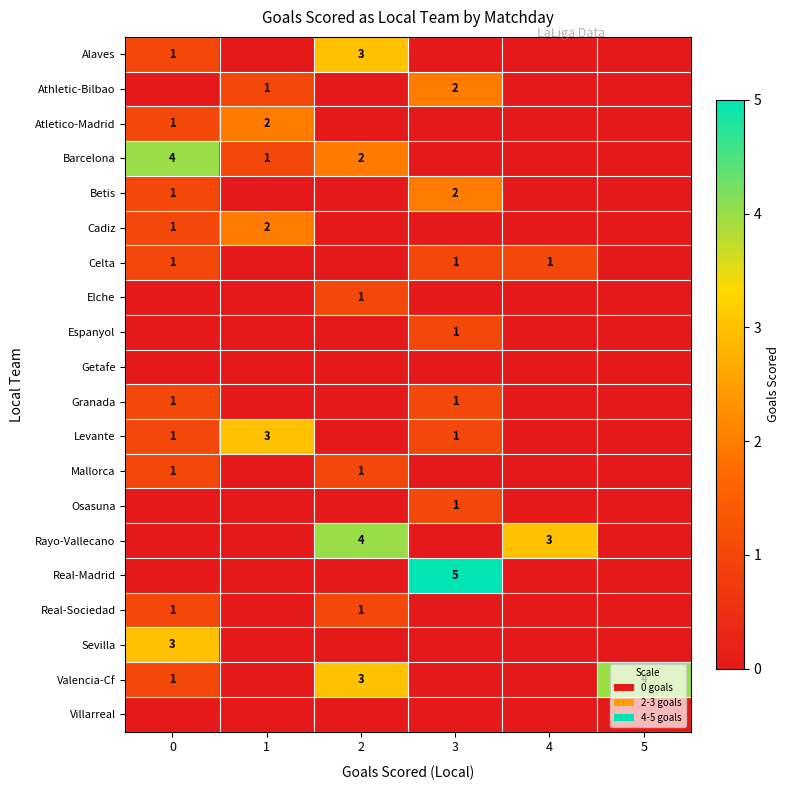

At which label does Real-Sociedad reach its minimum?

1